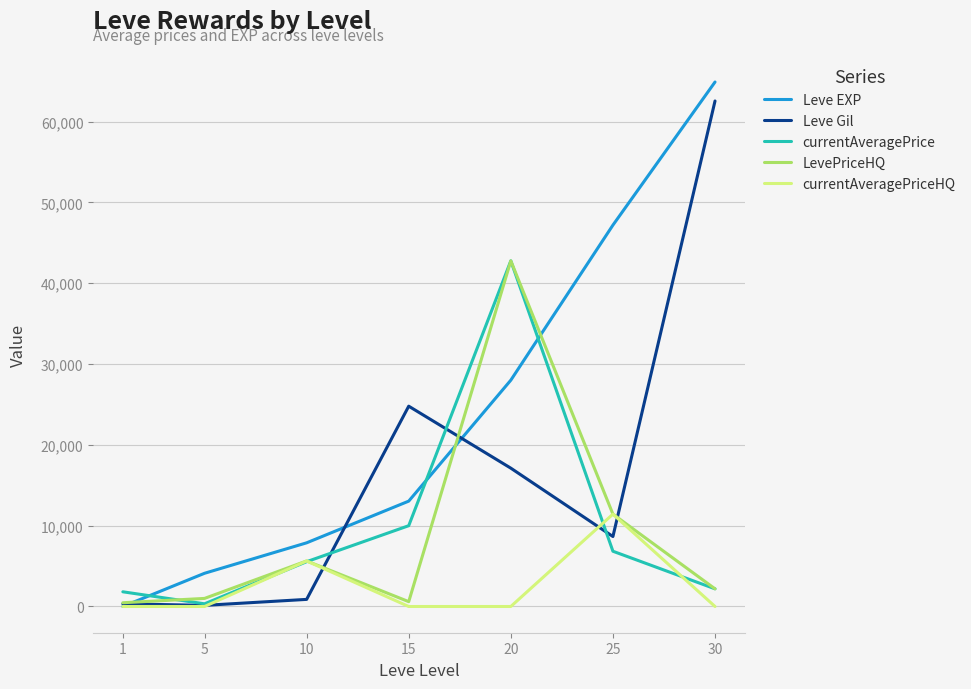

The value of Leve Gil at 15 is 24790. True or false?

True